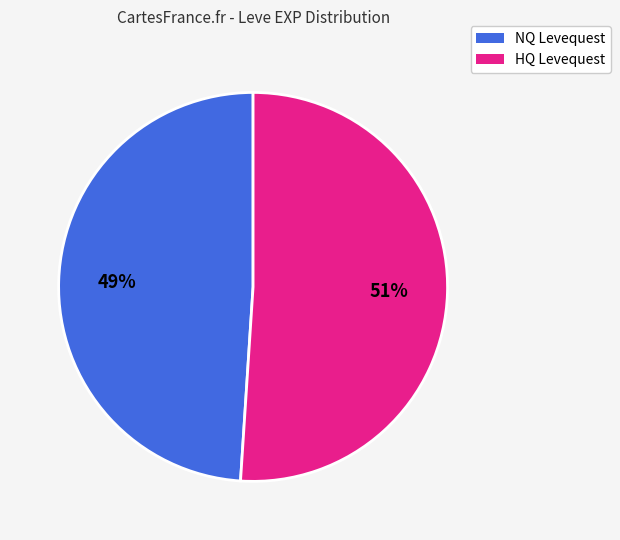

To the nearest percent, what is the difference between the largest and smallest slice percentages?

2%